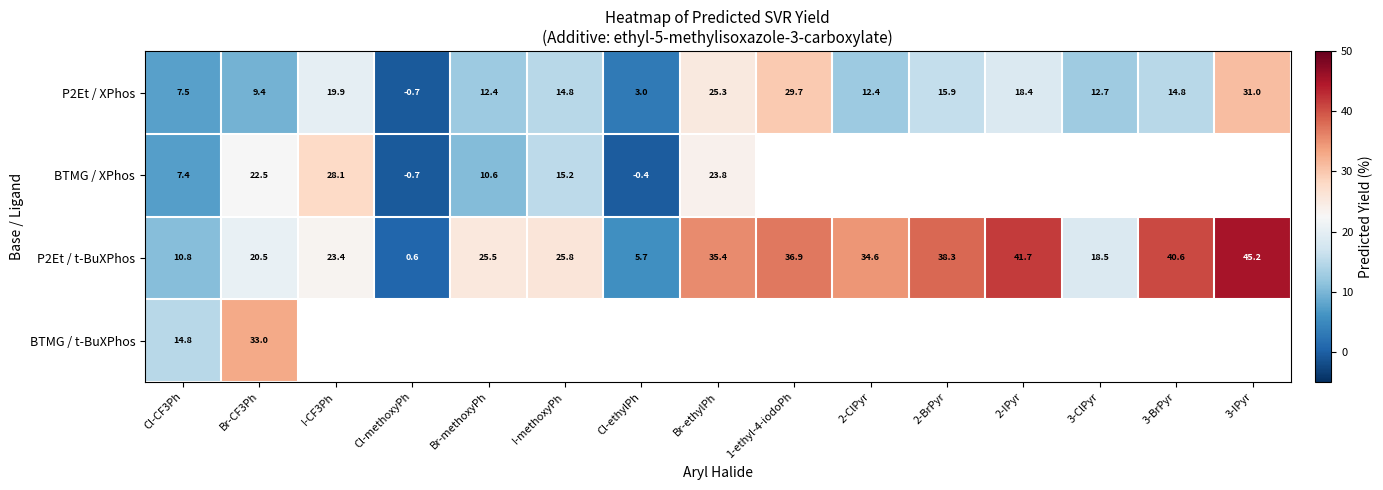

Which category has the highest value across all series?

3-IPyr